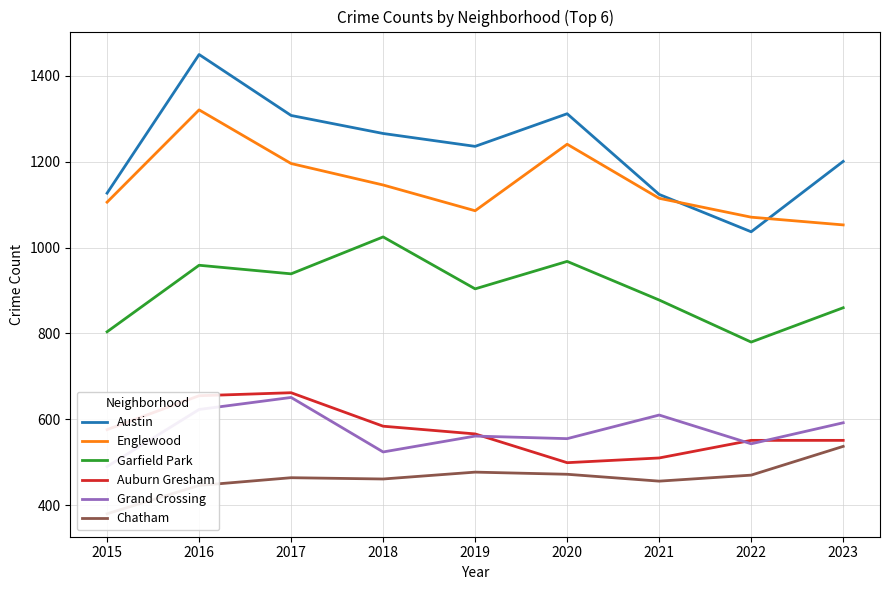

True or false: Garfield Park and Austin intersect in this chart.

False